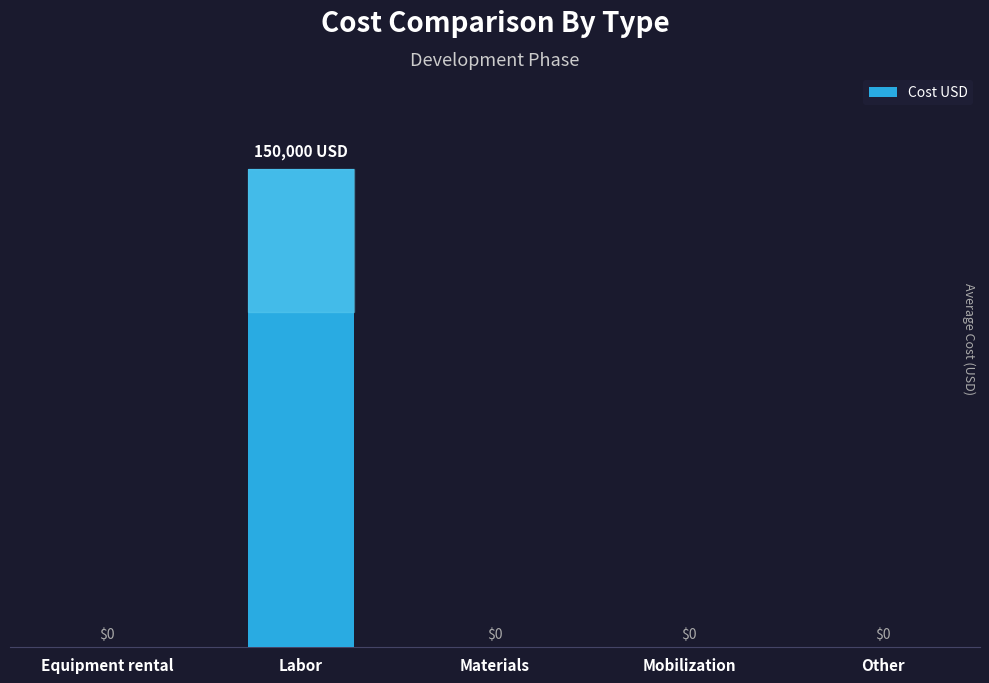

At which category does the chart reach its peak across all series?

Labor